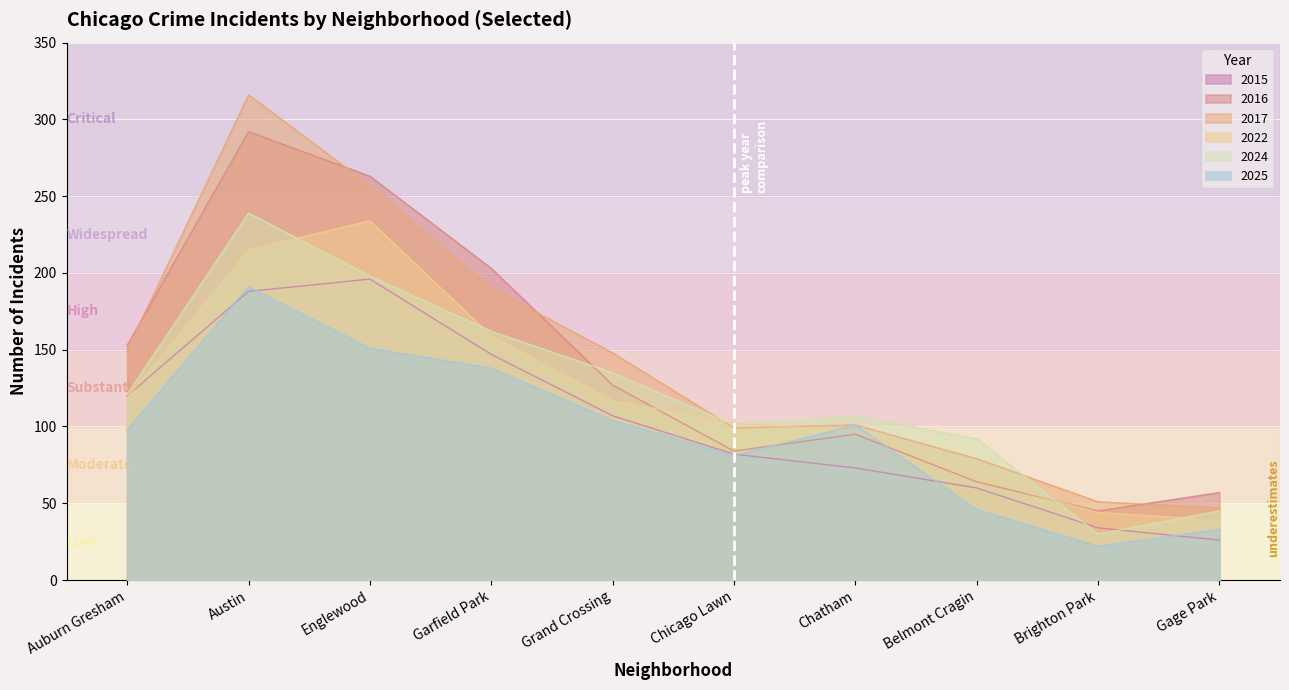

What is the sum of the 2025 values at Chicago Lawn and Brighton Park?

103